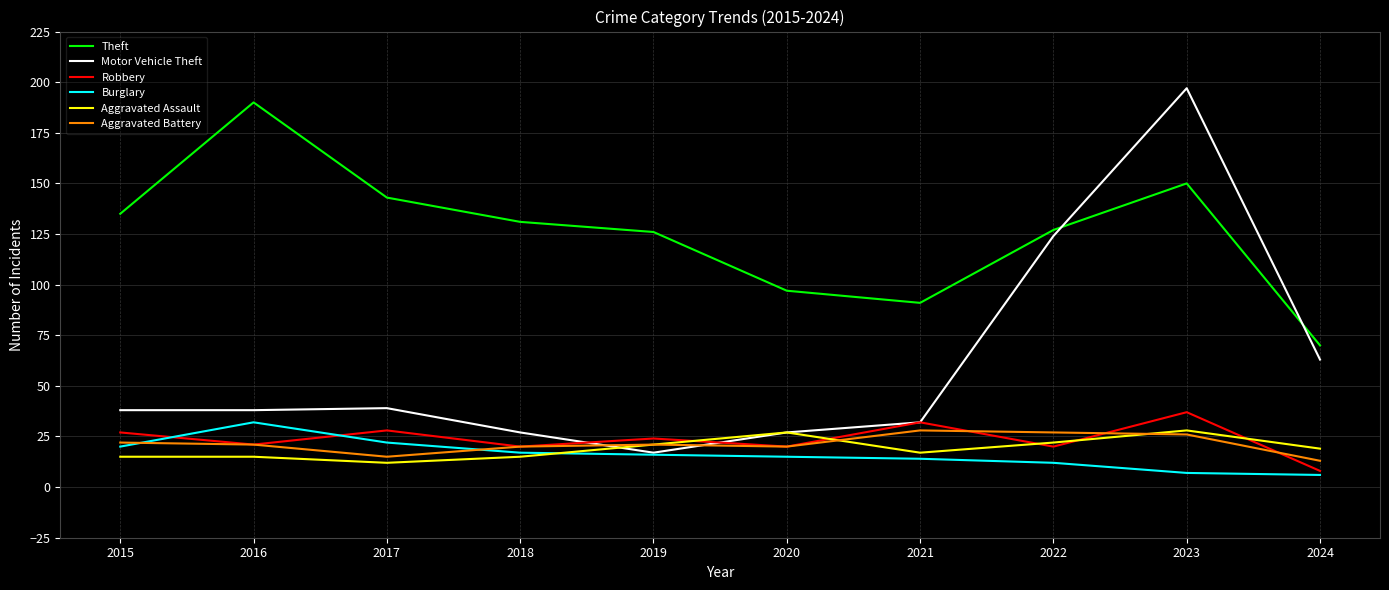

Which series has the largest total across all categories?

Theft